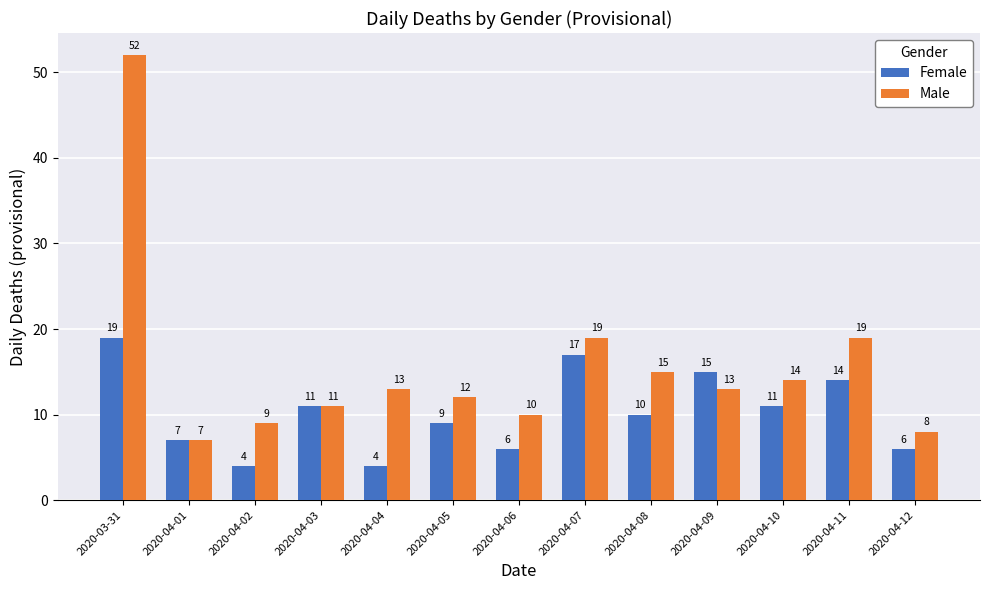

What is the value of the Male bar at the 13th from the left?

8